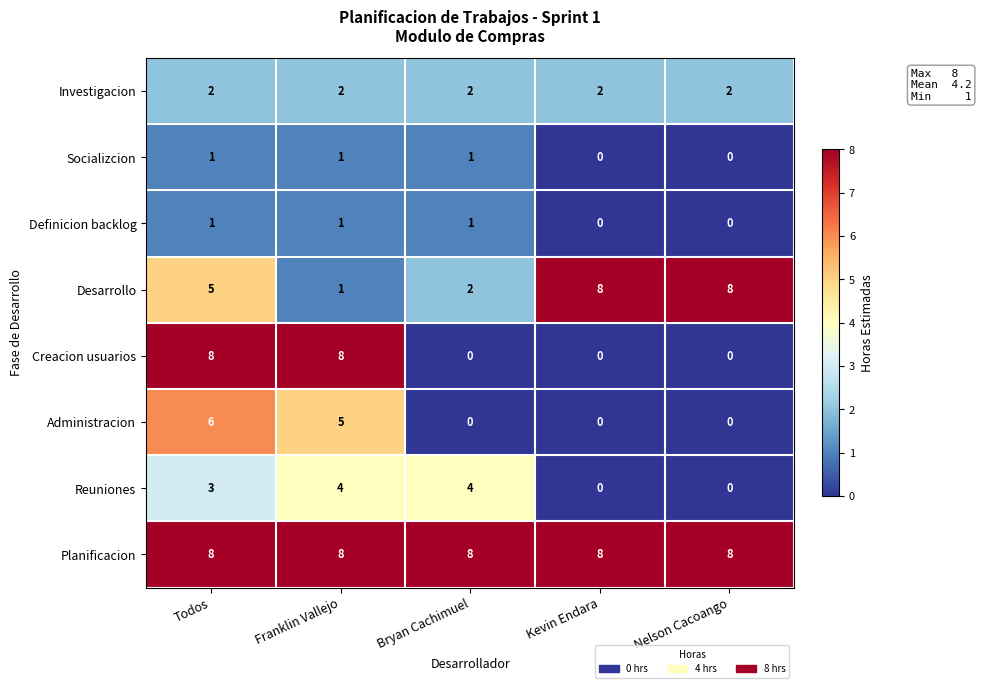

Count the Creacion usuarios values in the range 0 to 8.

5